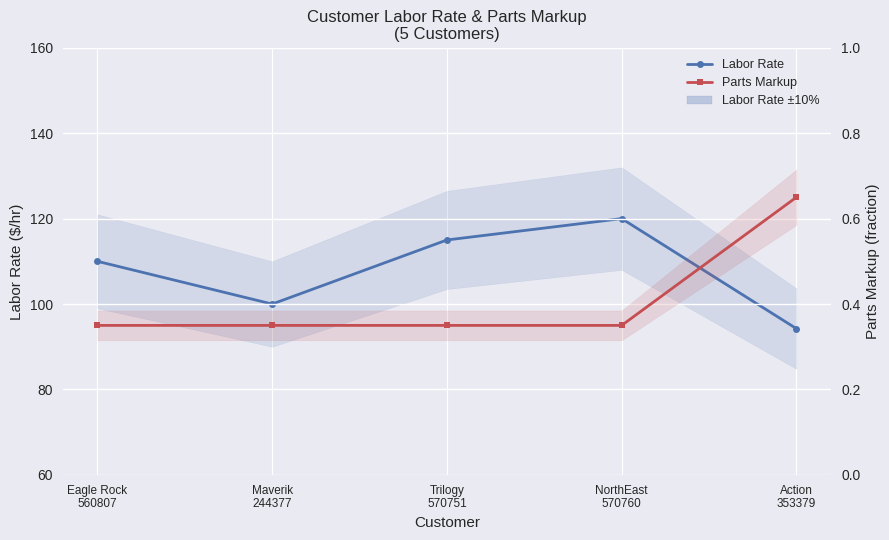

Rank the series at Trilogy
570751 from highest to lowest value.

Labor Rate, Parts Markup